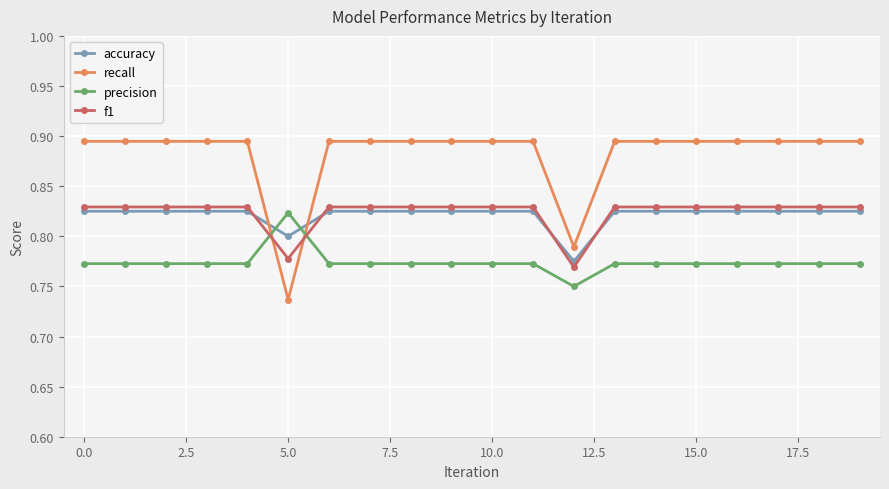

What are all the series names shown in the legend?

accuracy, recall, precision, f1